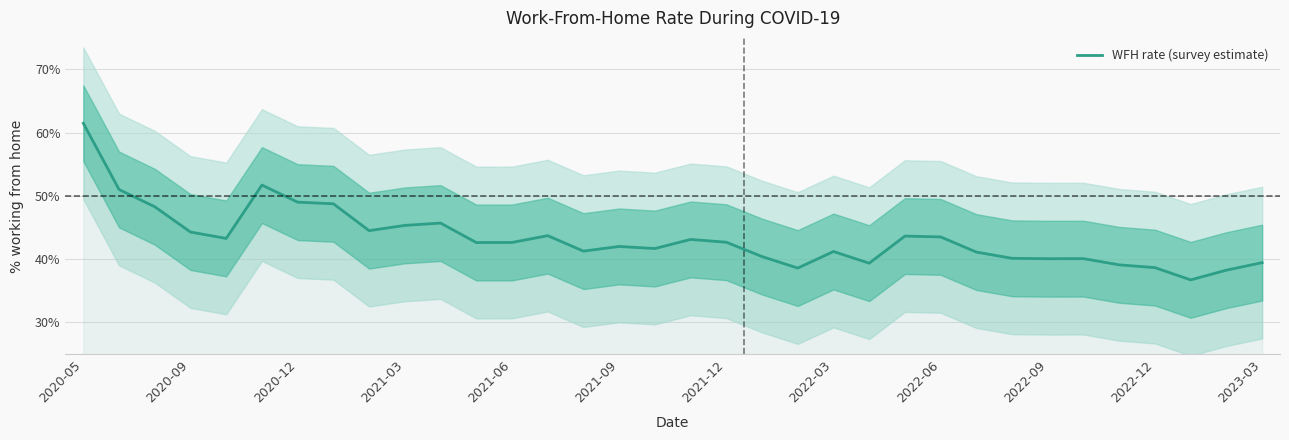

True or false: WFH rate (survey estimate) has a value of 45.3 at 2021-03.

True